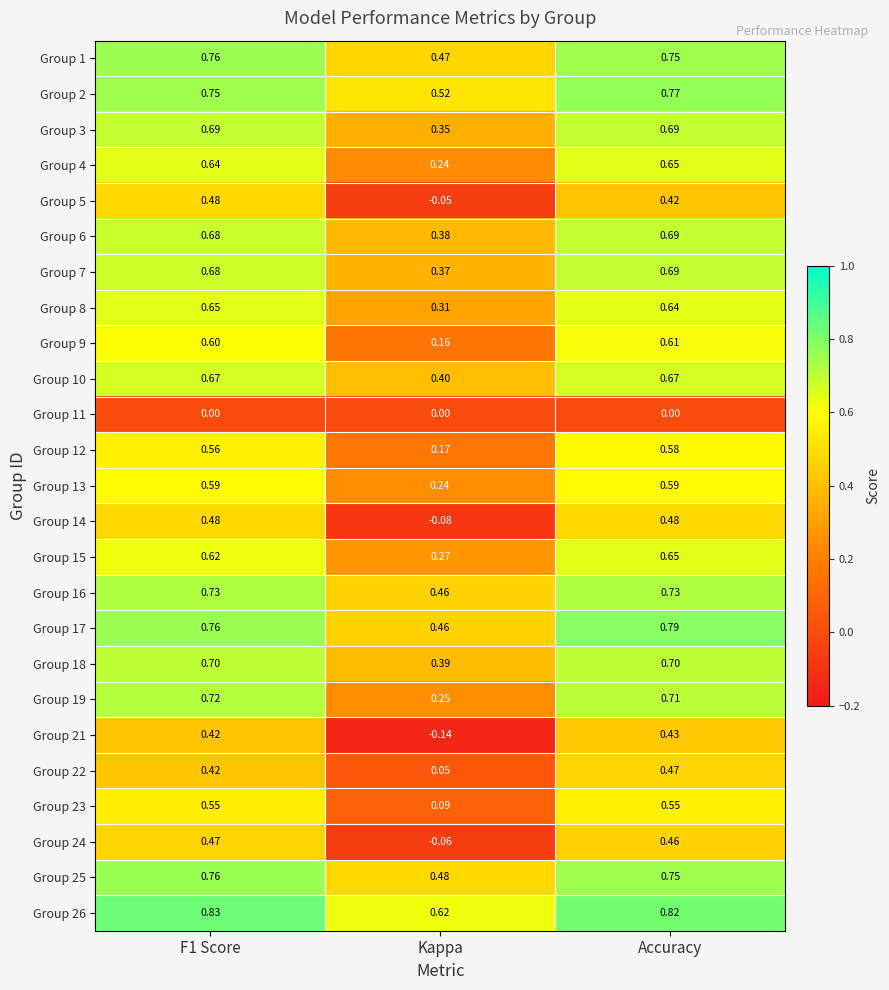

At which label does Group 2 reach its minimum?

Kappa